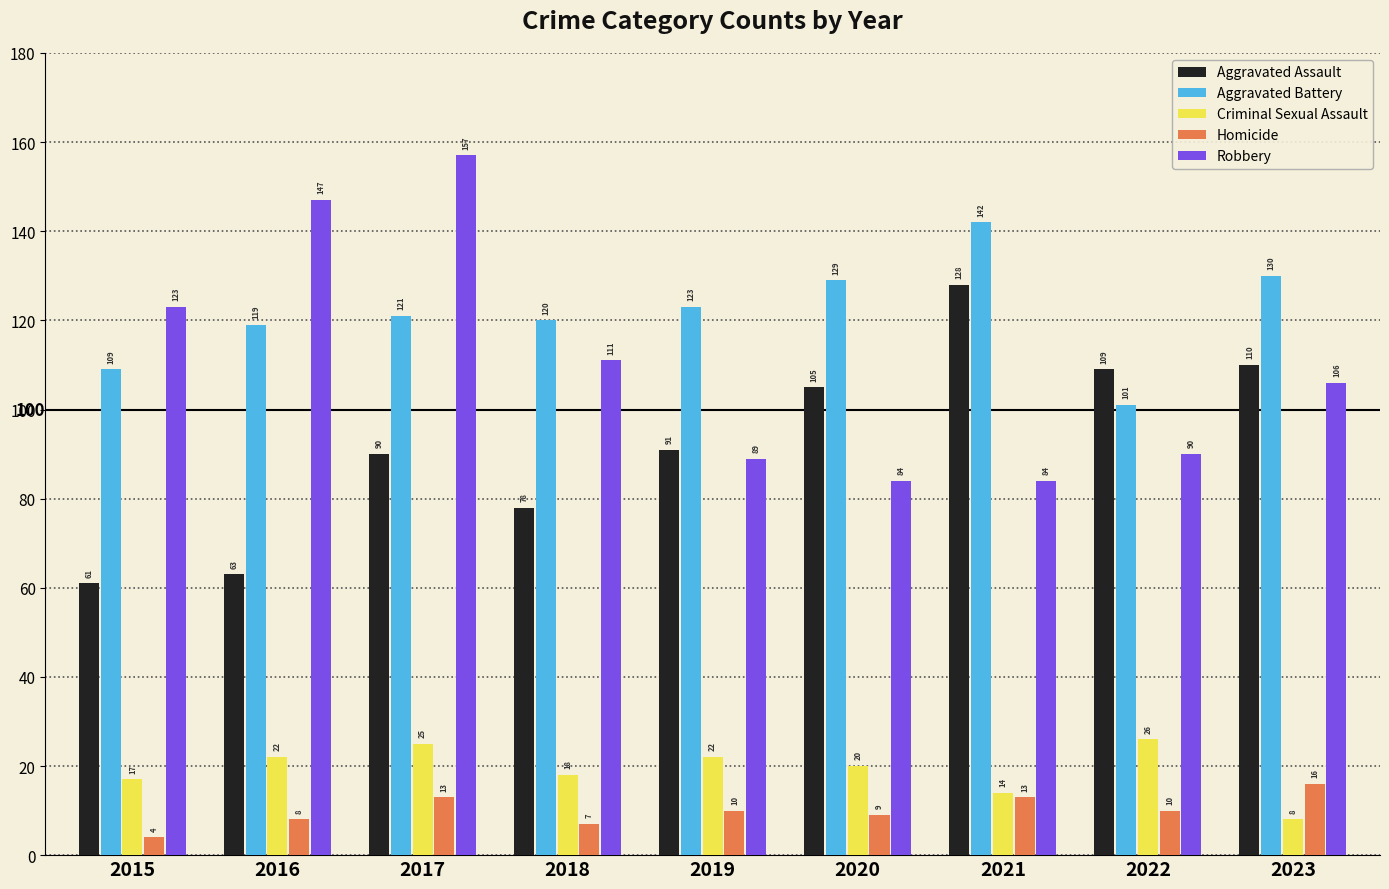

List the series in order of their peak value, highest first.

Robbery, Aggravated Battery, Aggravated Assault, Criminal Sexual Assault, Homicide